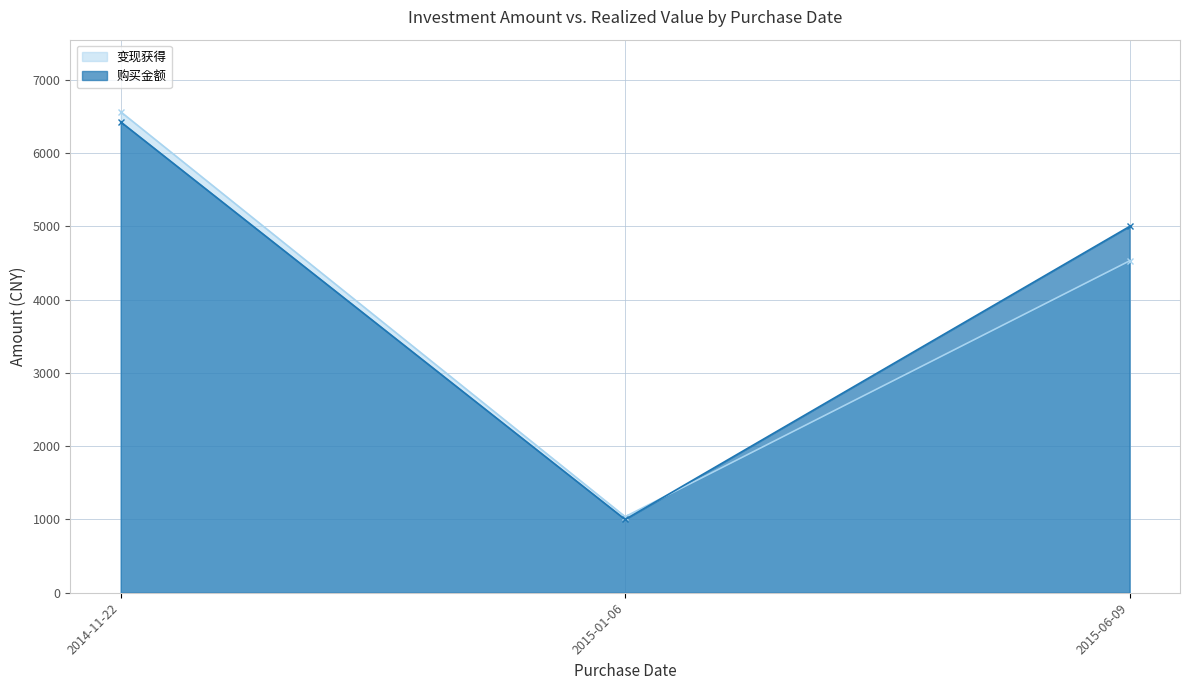

Does the chart have visible grid lines?

Yes